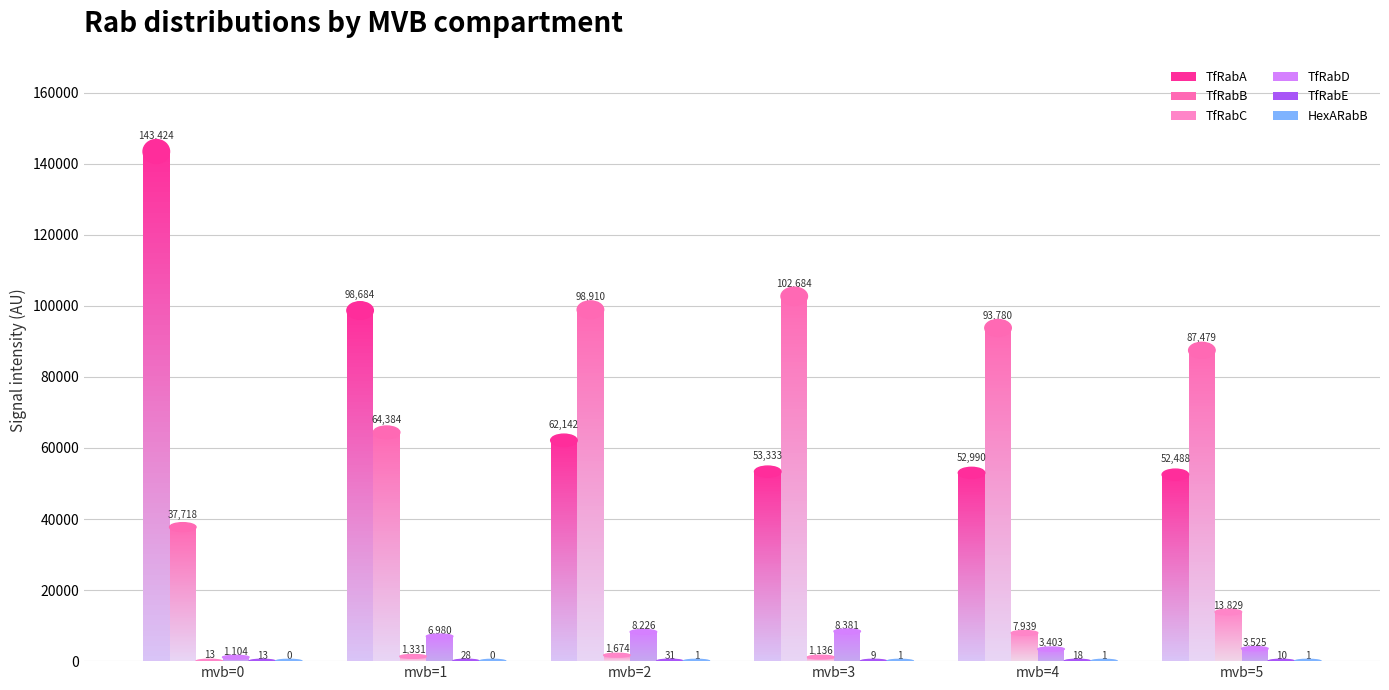

The TfRabB series shows 87478.7 at mvb=5. True or false?

True